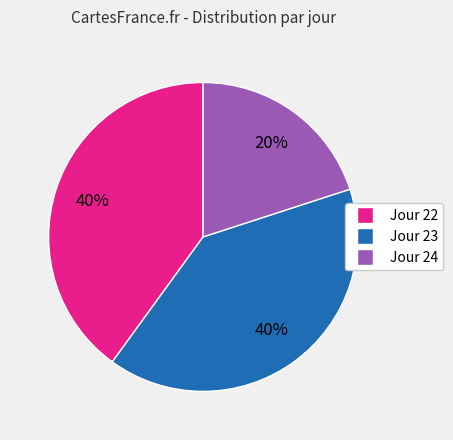

To the nearest percent, what is the difference between the largest and smallest slice percentages?

20%